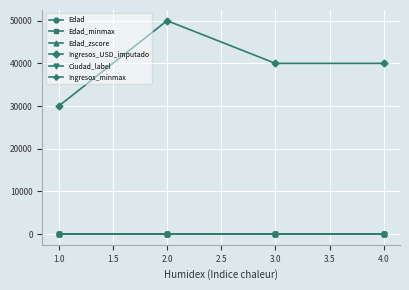

In Ingresos_USD_imputado, how many points are higher than both neighbors (excluding endpoints)?

1